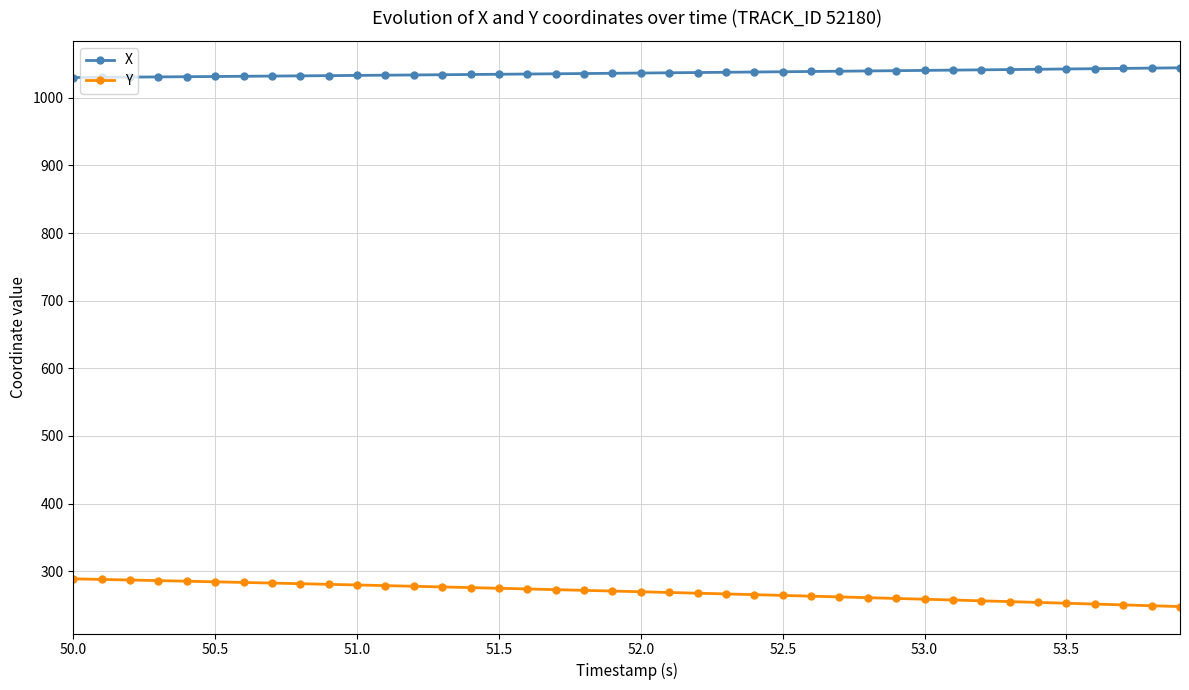

Count the number of data series in this chart.

2